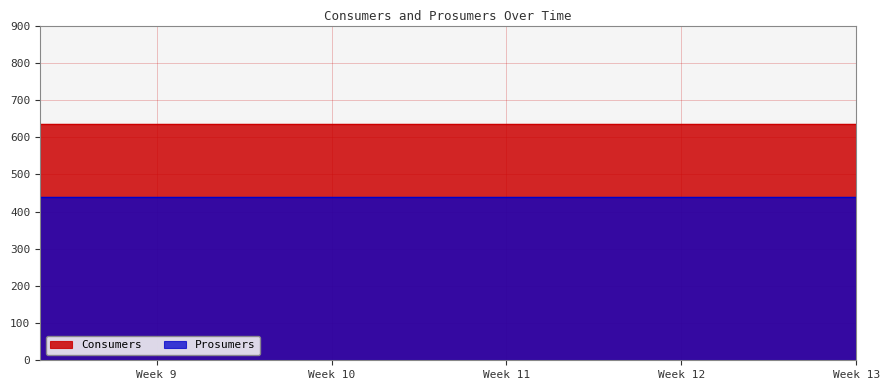

Reading right to left, what are all the values shown in this chart?

Consumers: 635	635	635	635	635	635	635	635	635	635	635	635	635	635	635
Prosumers: 440	440	440	440	440	440	440	440	440	440	440	440	440	440	440